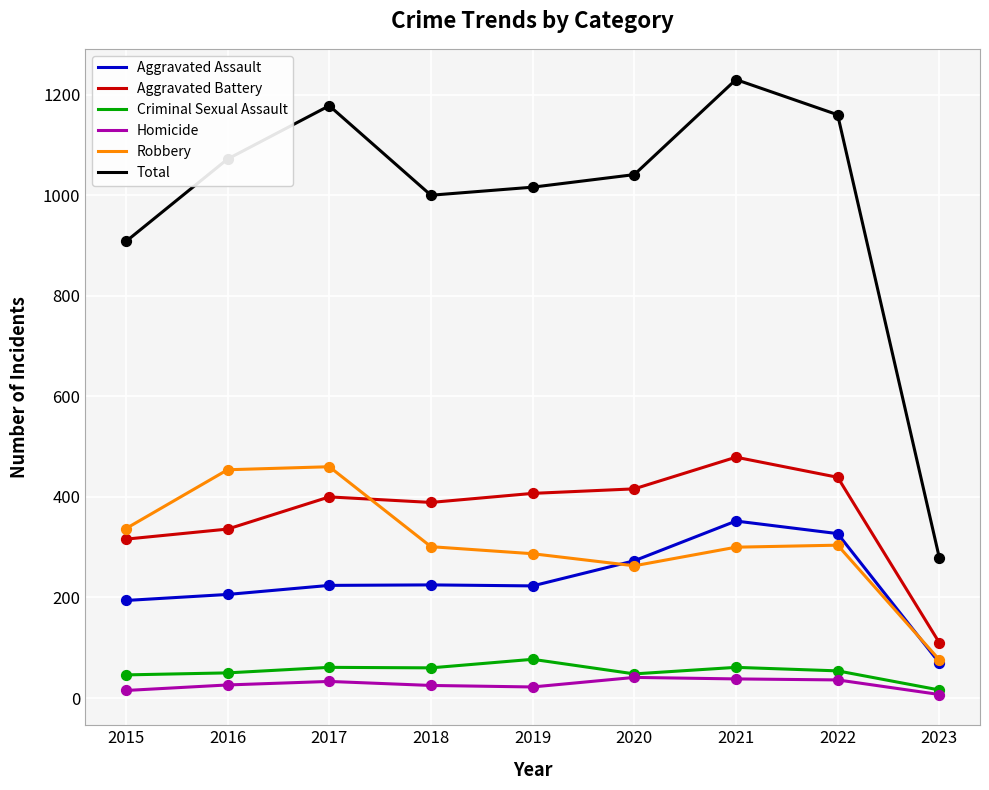

At how many categories does at least one series exceed 370?

8